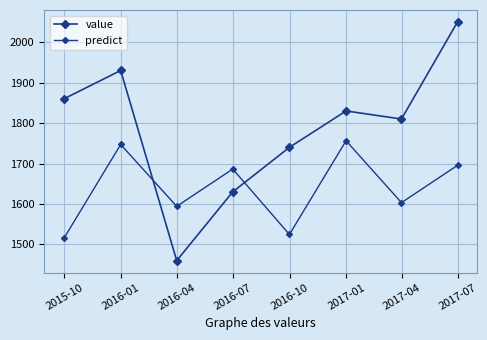

How many interior local valleys does the predict series have?

3